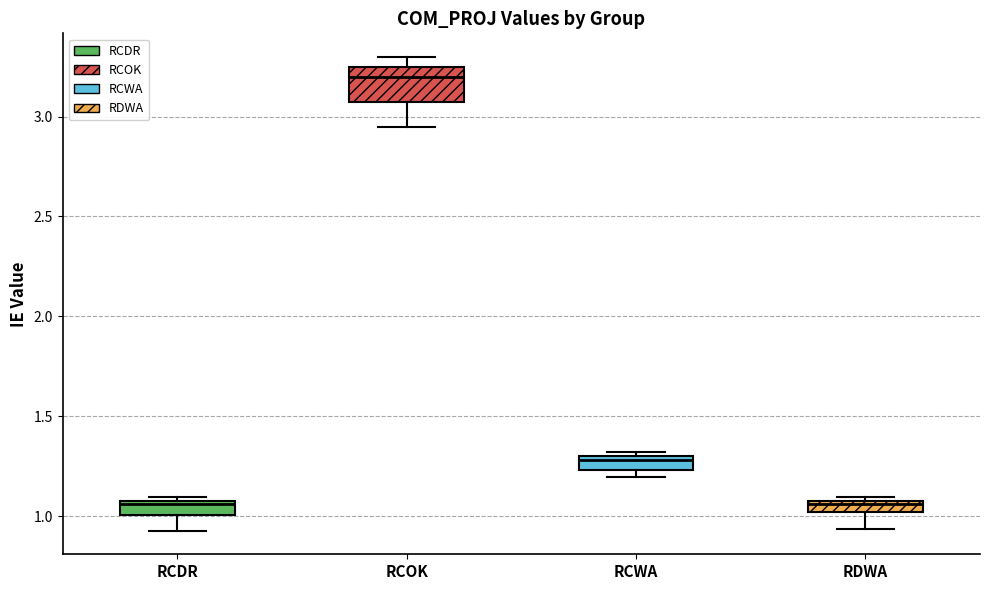

Where does the median line of the box for RCDR sit on the y-axis? The values are not printed on the chart, so give them approximately, as read against the axis.

1.05